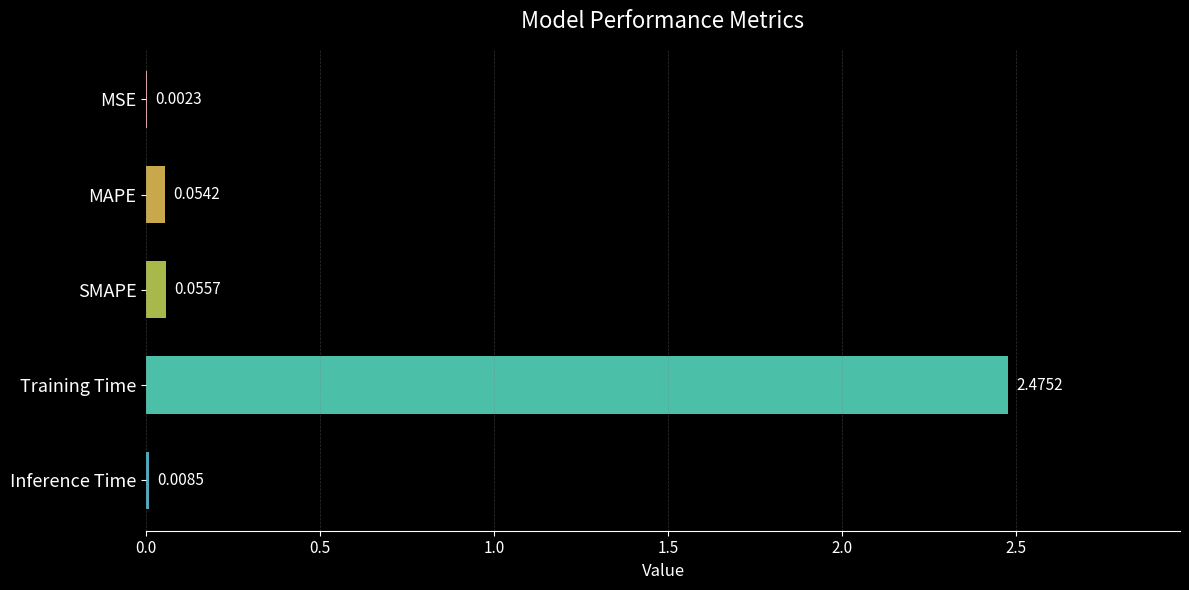

Between Training Time and MSE, which is larger?

Training Time